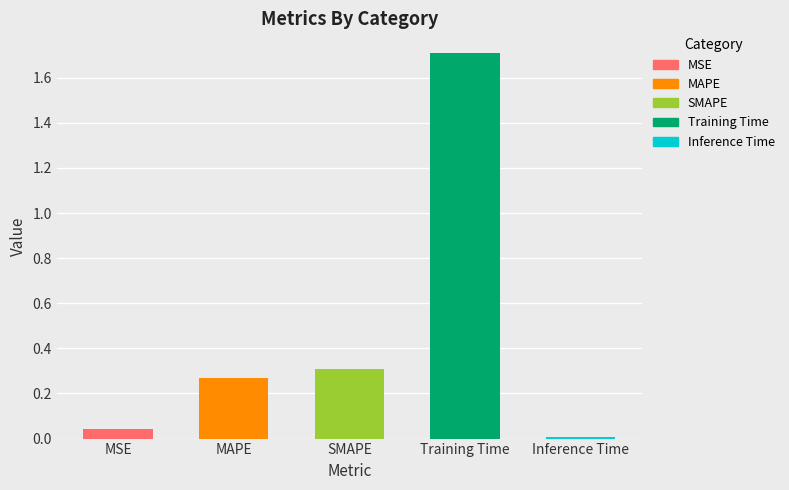

Does the chart contain stacked bars?

No